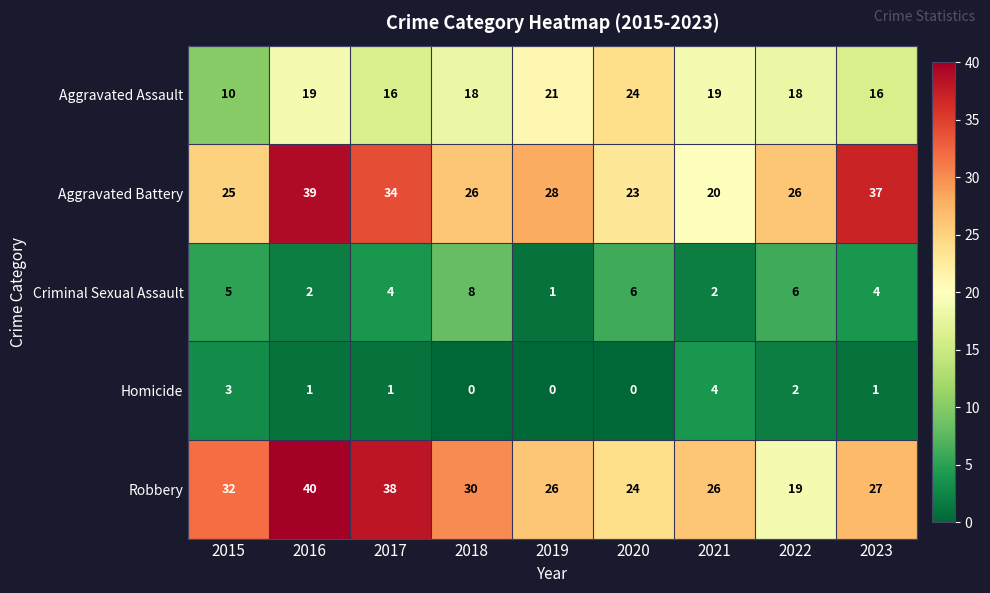

Rank the categories by row_2 value from highest to lowest.

2018, 2020, 2022, 2015, 2017, 2023, 2016, 2021, 2019